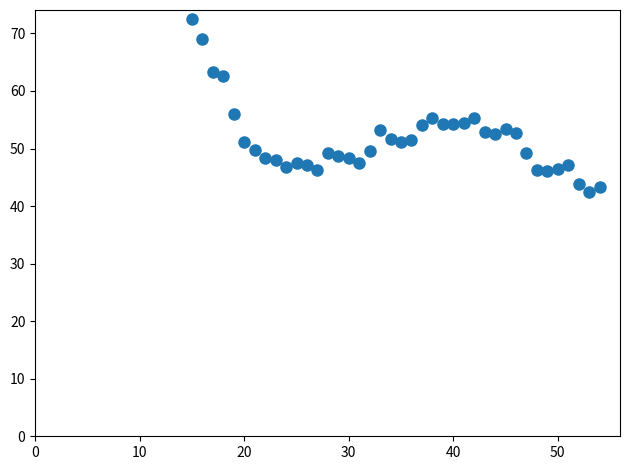

What is the range of Y values (max minus min)?

30.1